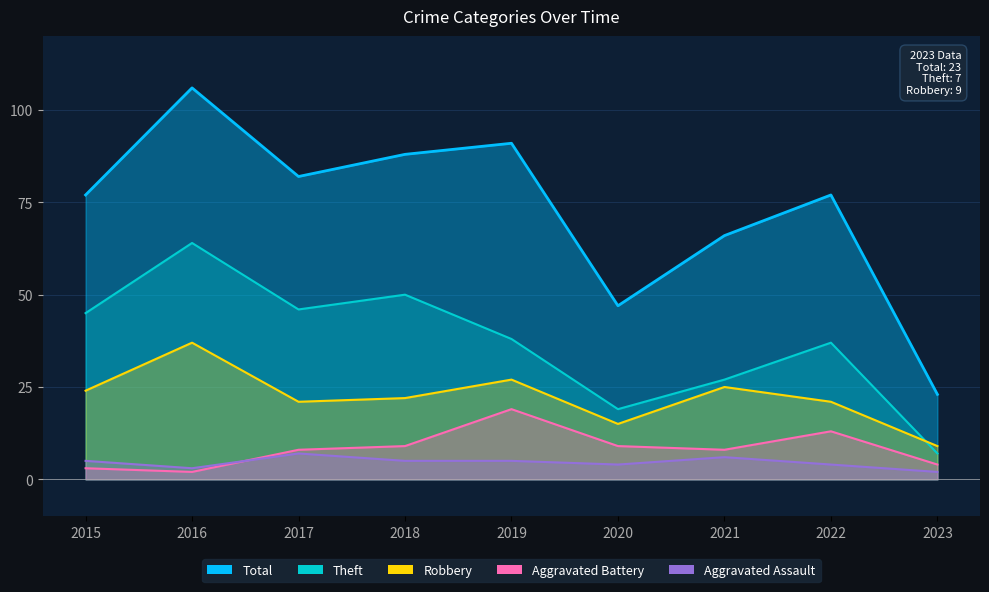

Count the number of categories in the chart.

9